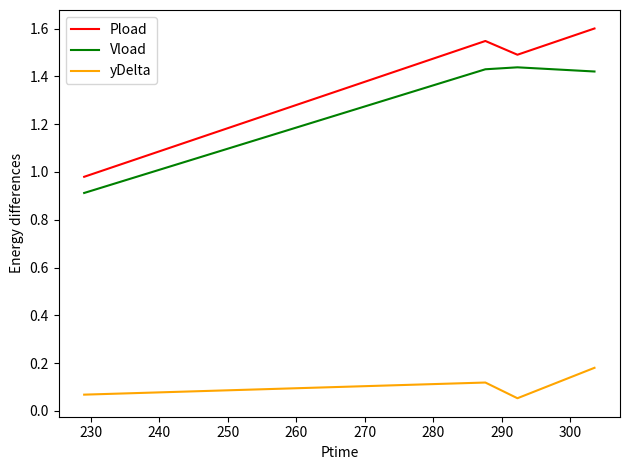

Which series has the largest total across all categories?

Pload